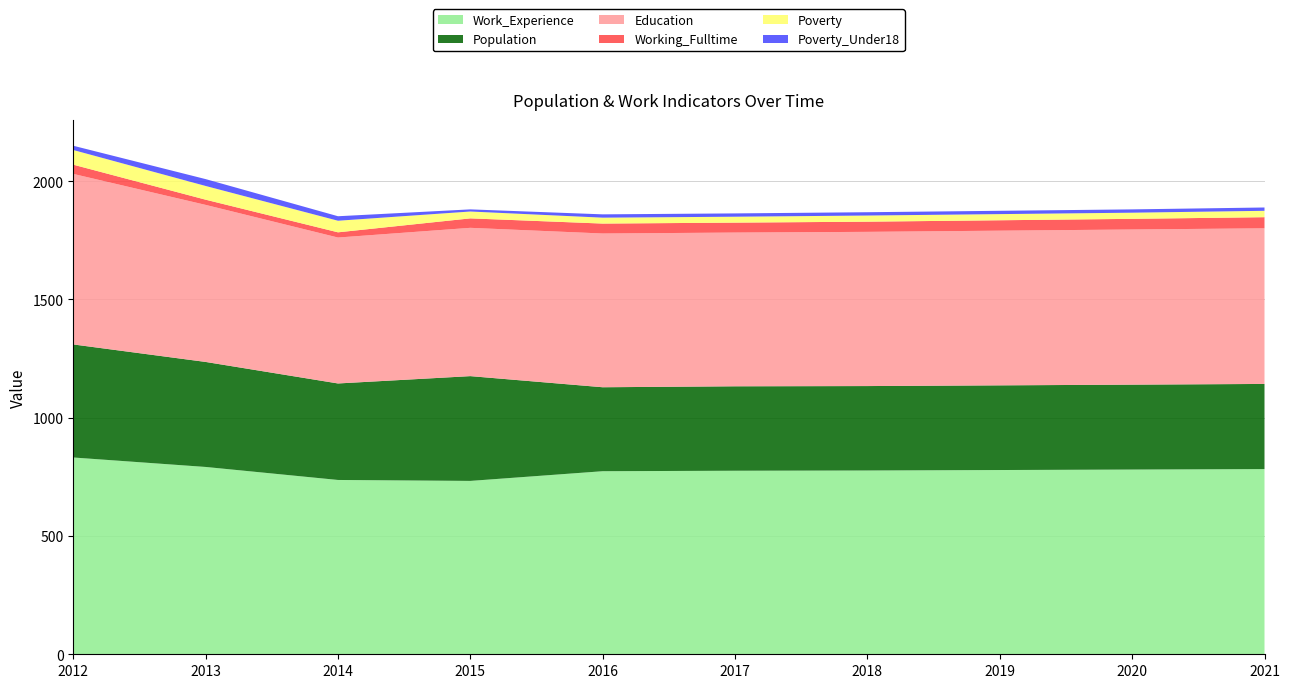

Reading left to right, extract all data points from this chart.

Work_Experience: 2012=832	2013=792	2014=737	2015=733	2016=774	2017=776	2018=777	2019=779	2020=781	2021=783
Population: 2012=478	2013=444	2014=408	2015=443	2016=355	2017=357	2018=357	2019=358	2020=359	2021=360
Education: 2012=721	2013=664	2014=617	2015=627	2016=650	2017=650	2018=652	2019=654	2020=656	2021=658
Working_Fulltime: 2012=39	2013=22	2014=22	2015=40	2016=42	2017=42	2018=43	2019=44	2020=45	2021=47
Poverty: 2012=62	2013=58	2014=49	2015=29	2016=25	2017=25	2018=26	2019=26	2020=26	2021=27
Poverty_Under18: 2012=18	2013=29	2014=19	2015=9	2016=14	2017=14	2018=14	2019=14	2020=14	2021=14